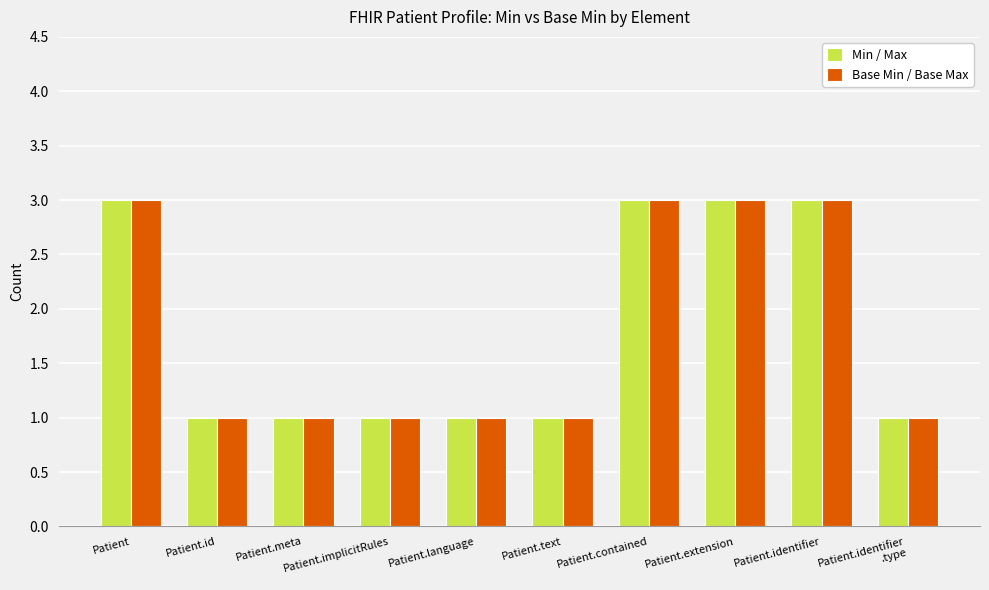

What is the minimum value for Min / Max?

1